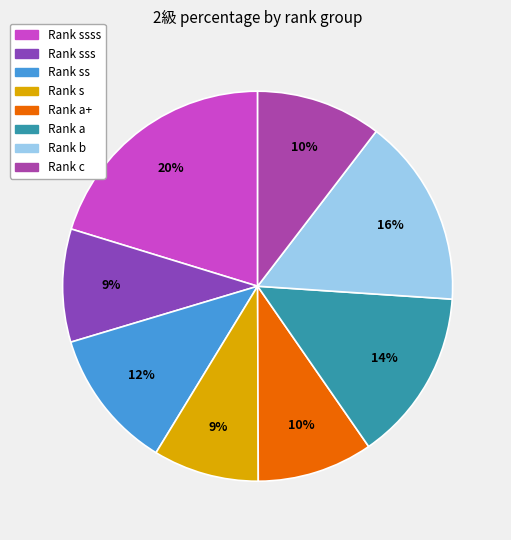

How many segments does this pie chart have?

8